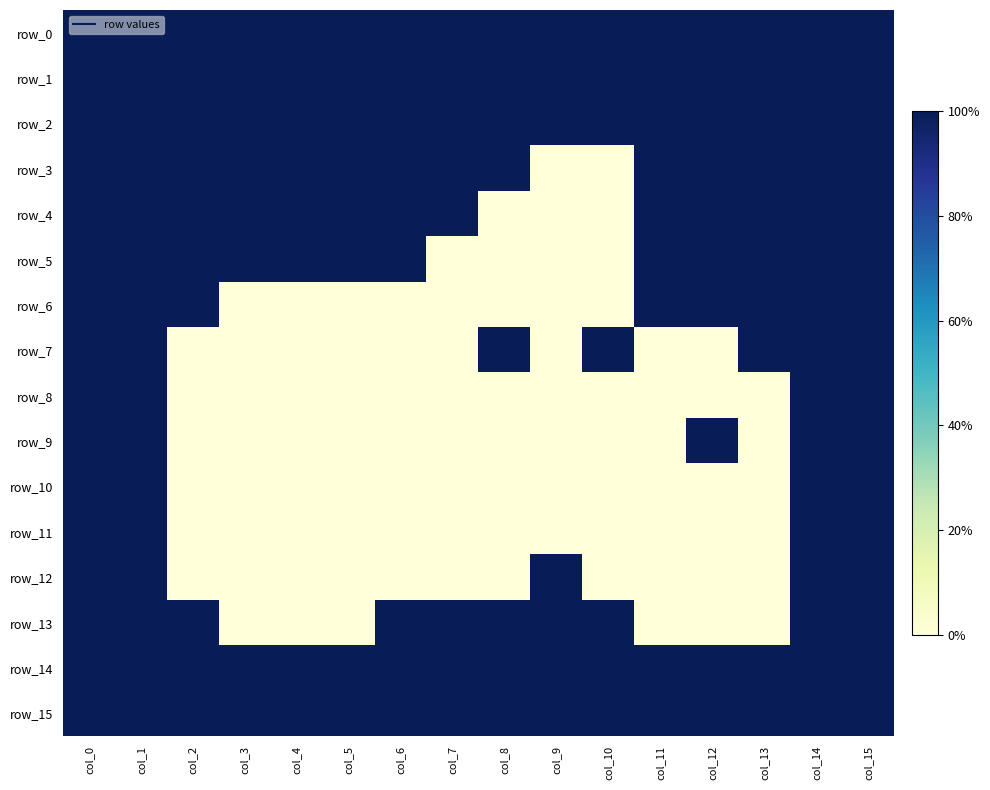

What is the difference between the second highest and second lowest values in the row_12 series?

1